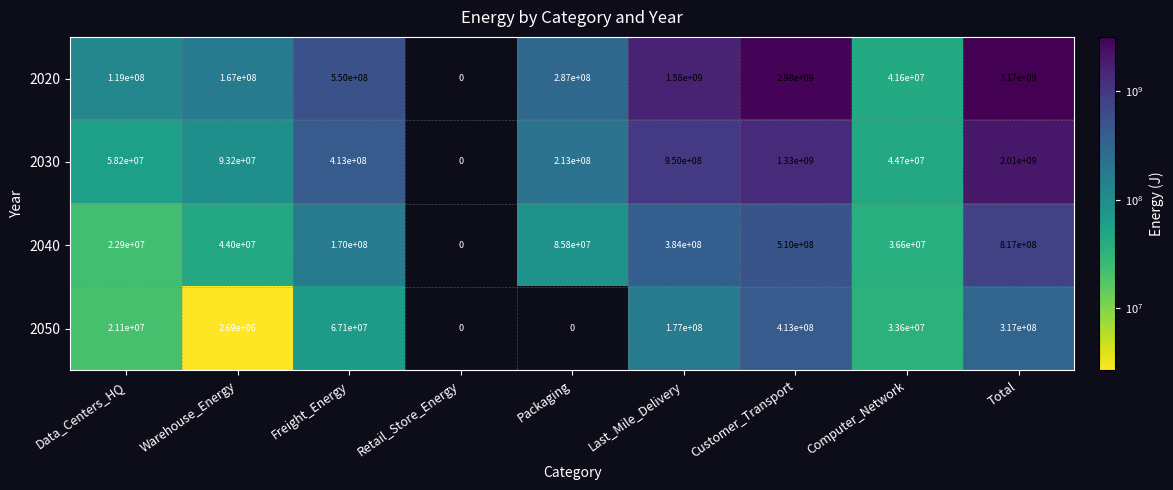

Is the value of 2030 at Packaging greater than the value of 2050 at Total?

No